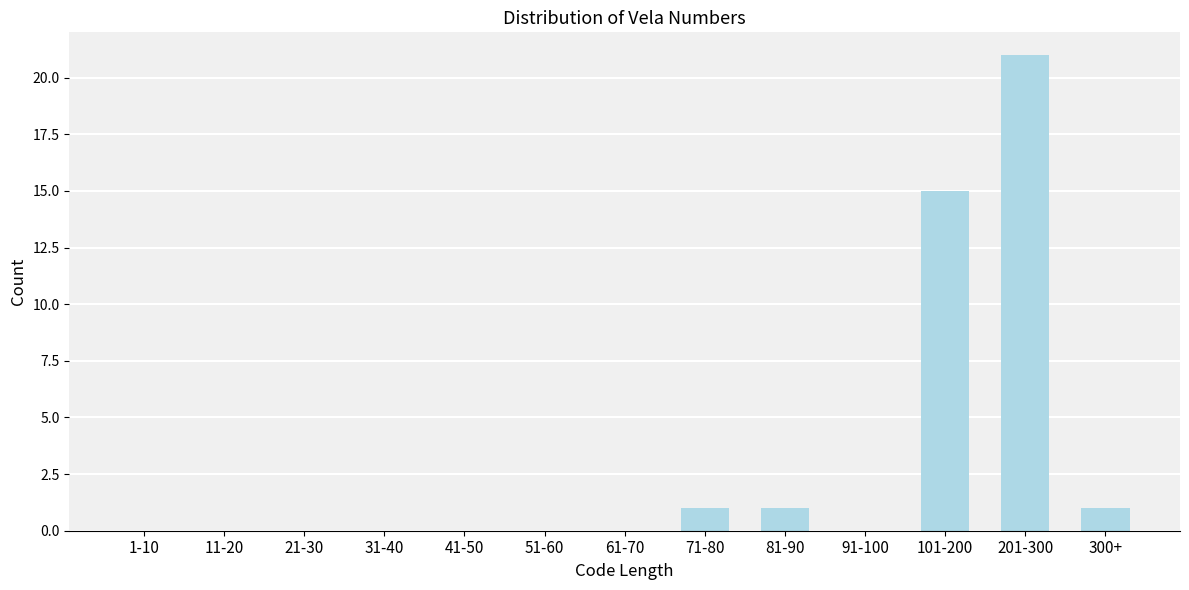

Reading right to left, list all the values displayed in this chart.

300+=1	201-300=21	101-200=15	91-100=0	81-90=1	71-80=1	61-70=0	51-60=0	41-50=0	31-40=0	21-30=0	11-20=0	1-10=0